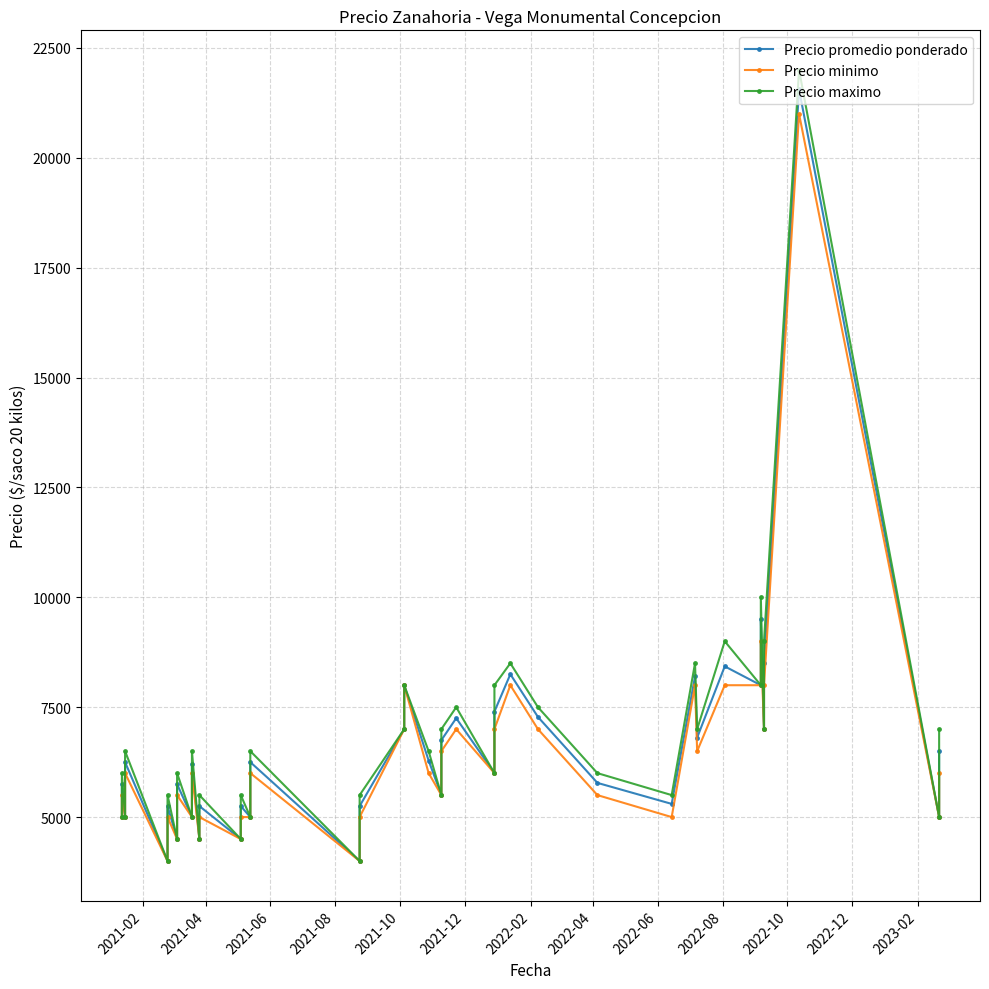

At how many categories does at least one series exceed 18036?

1